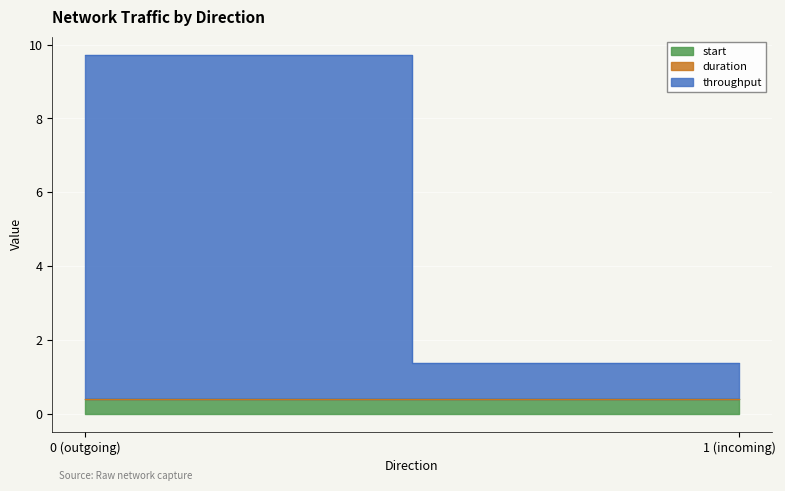

The start series shows 0.4 at 1. True or false?

True